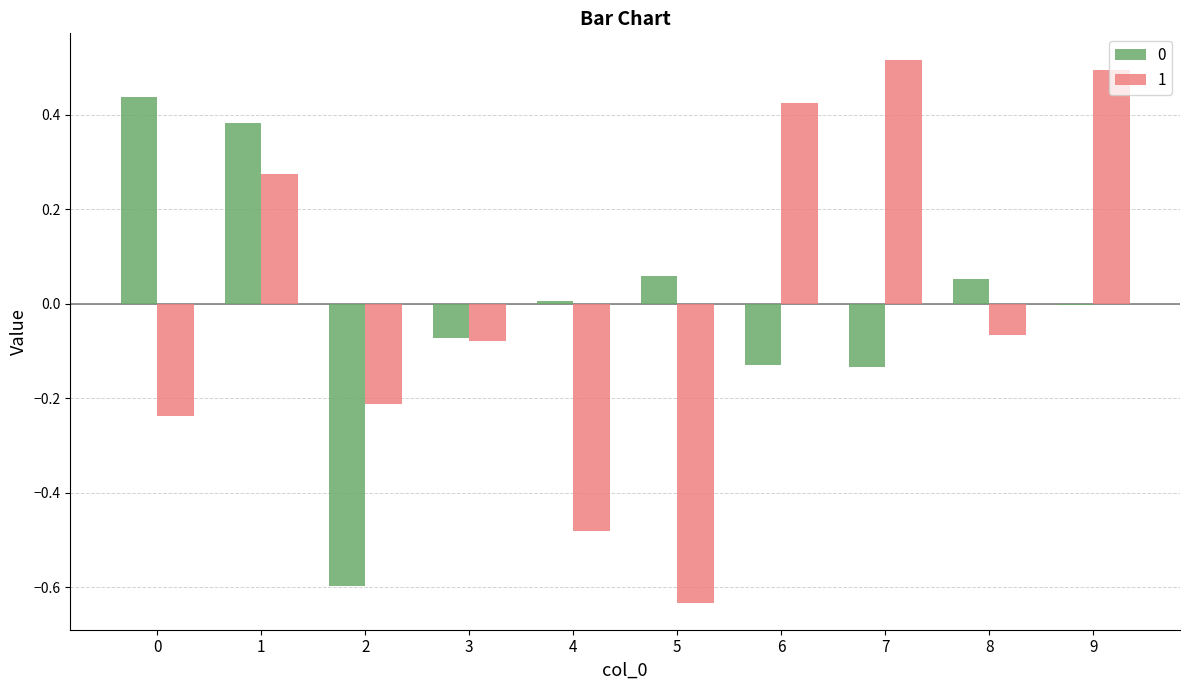

The 0 series shows -0.6 at 2. True or false?

True